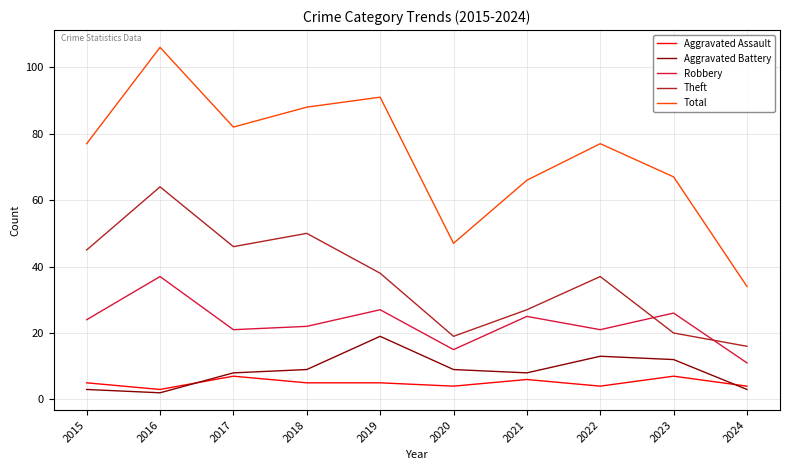

What is the greatest value displayed?

106